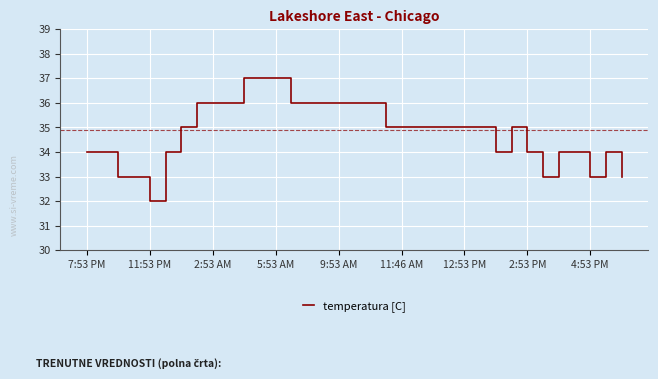

What is the difference between the maximum and minimum values?

5